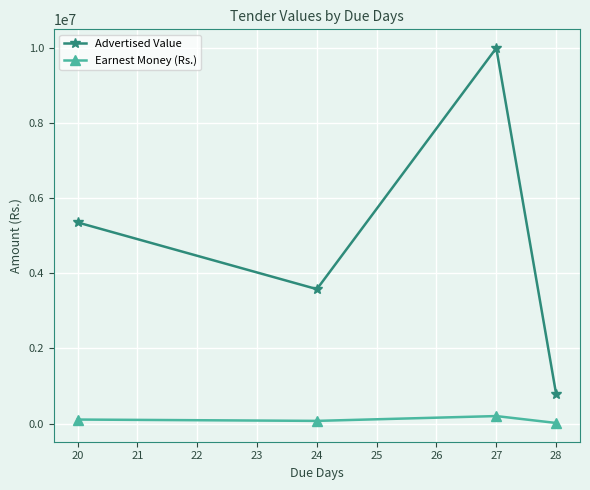

True or false: Earnest Money (Rs.) and Advertised Value intersect in this chart.

False